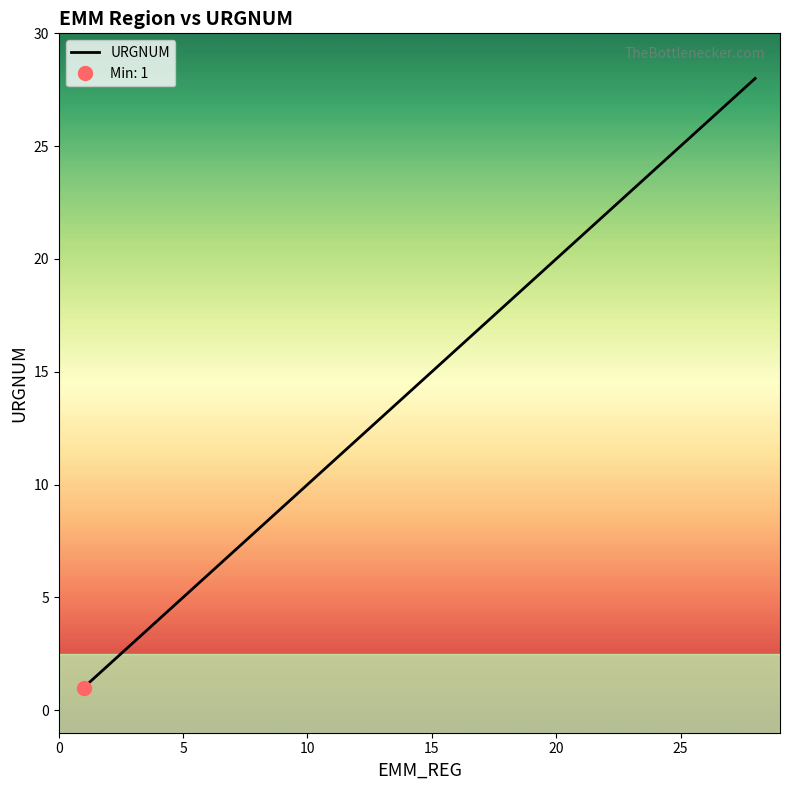

Reading right to left, extract all data points from this chart.

28	27	26	25	24	23	22	21	20	19	18	17	16	15	14	13	12	11	10	9	8	7	6	5	4	3	2	1